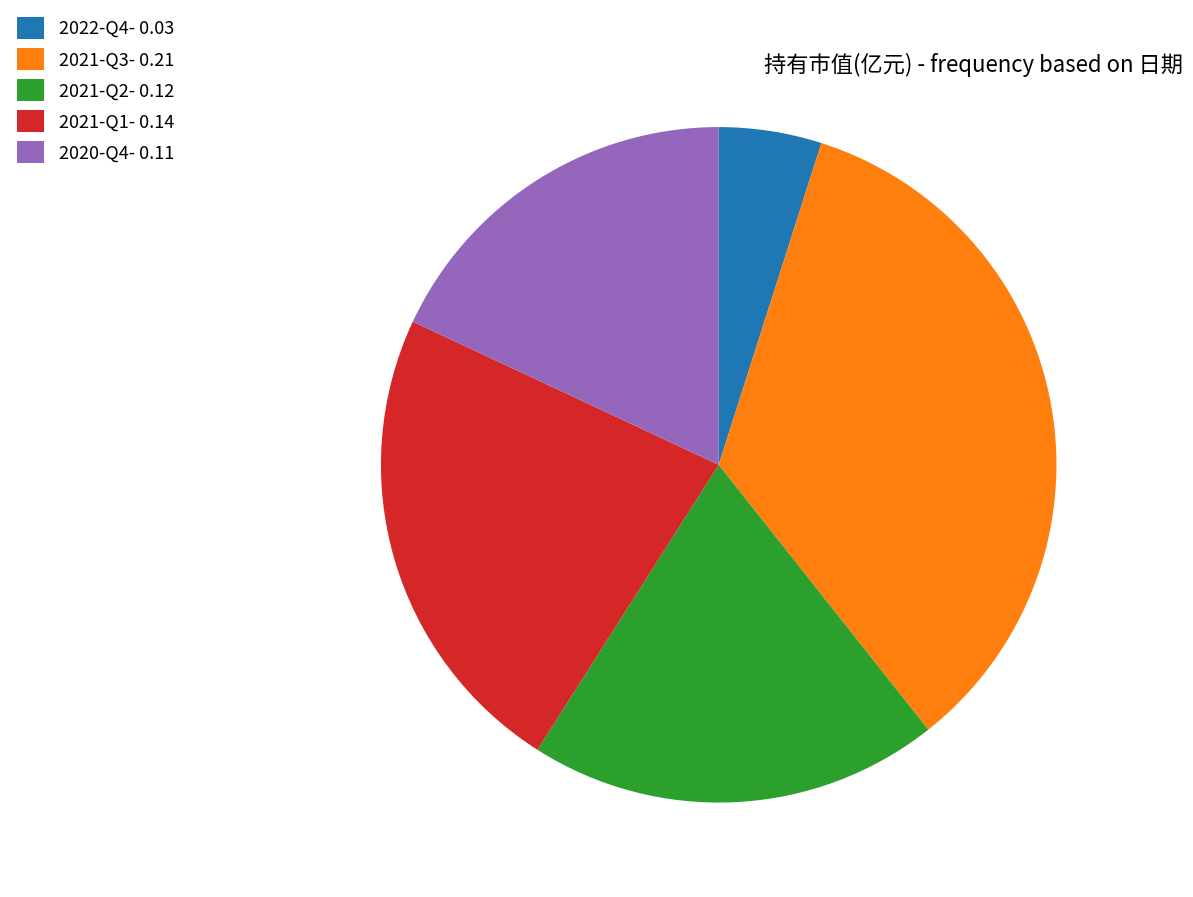

Is there any slice that represents more than half of the pie?

No